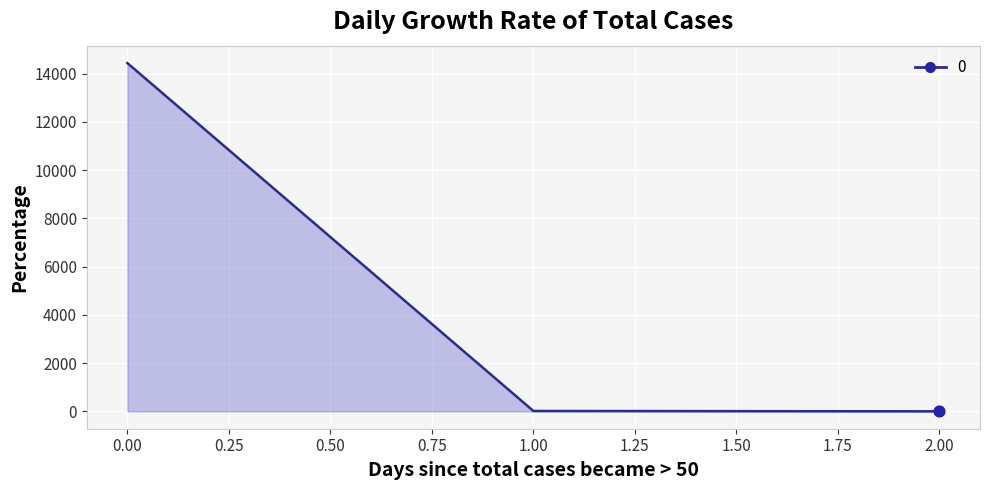

What is the average value?

4817.9